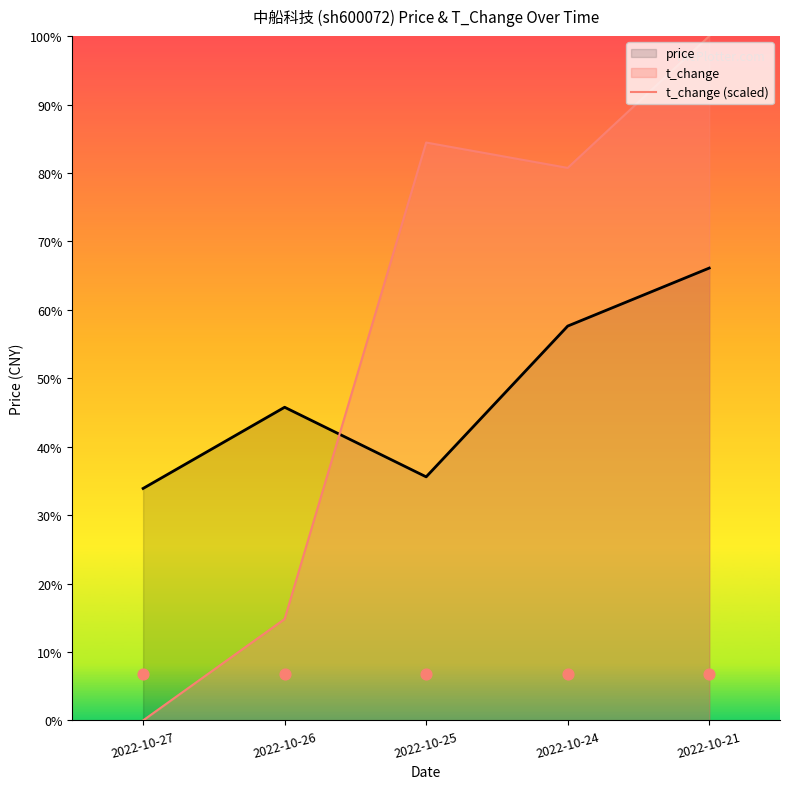

Is the value of price at 2022-10-26 greater than the value of t_change (scaled) at 2022-10-27?

Yes